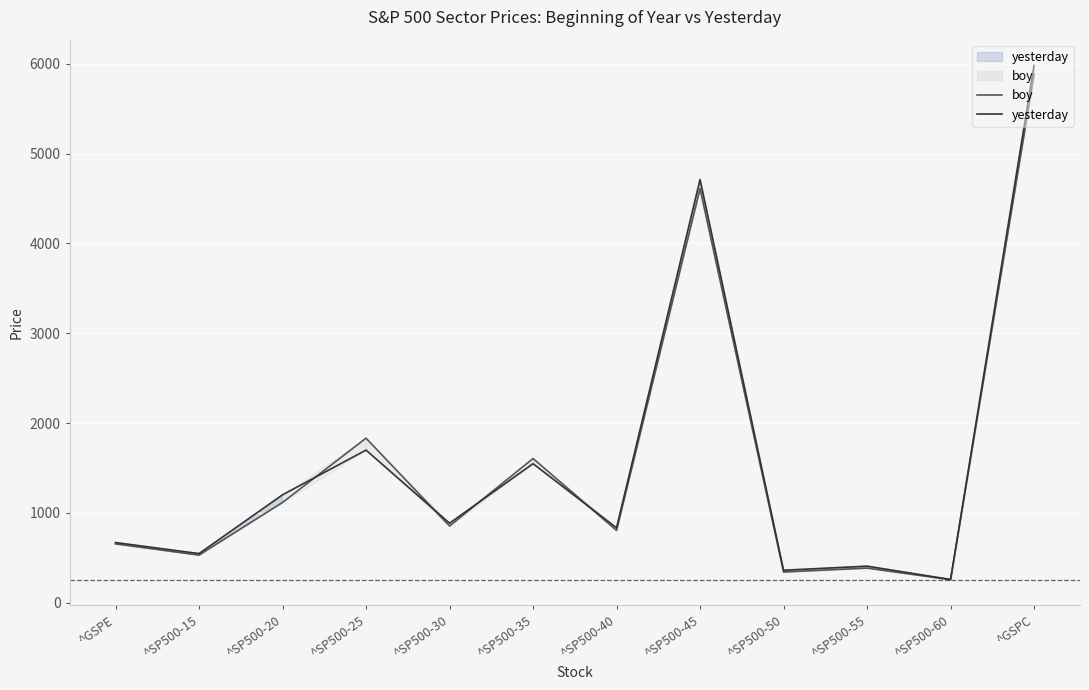

Reading left to right, what are all the values shown in this chart?

boy: ^GSPE=654.9	^SP500-15=529.8	^SP500-20=1115.7	^SP500-25=1831.2	^SP500-30=853.7	^SP500-35=1604.7	^SP500-40=804.5	^SP500-45=4609.5	^SP500-50=341.7	^SP500-55=385.0	^SP500-60=255.9	^GSPC=5881.6
yesterday: ^GSPE=669.3	^SP500-15=546.6	^SP500-20=1200.8	^SP500-25=1698.4	^SP500-30=884.9	^SP500-35=1547.3	^SP500-40=833.5	^SP500-45=4710.2	^SP500-50=361.3	^SP500-55=406.6	^SP500-60=258.5	^GSPC=5980.9